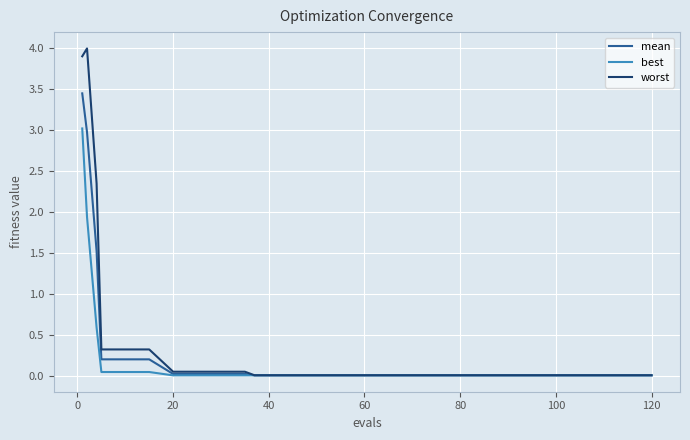

Which series has the widest spread of values?

worst